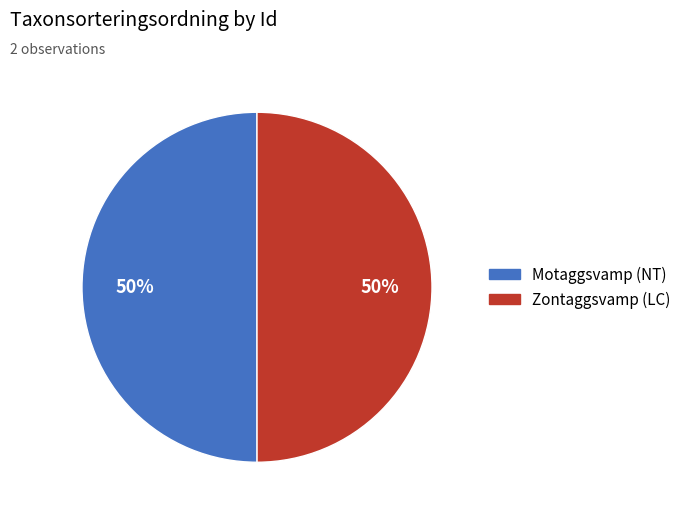

To the nearest percent, what is the average slice percentage?

50%